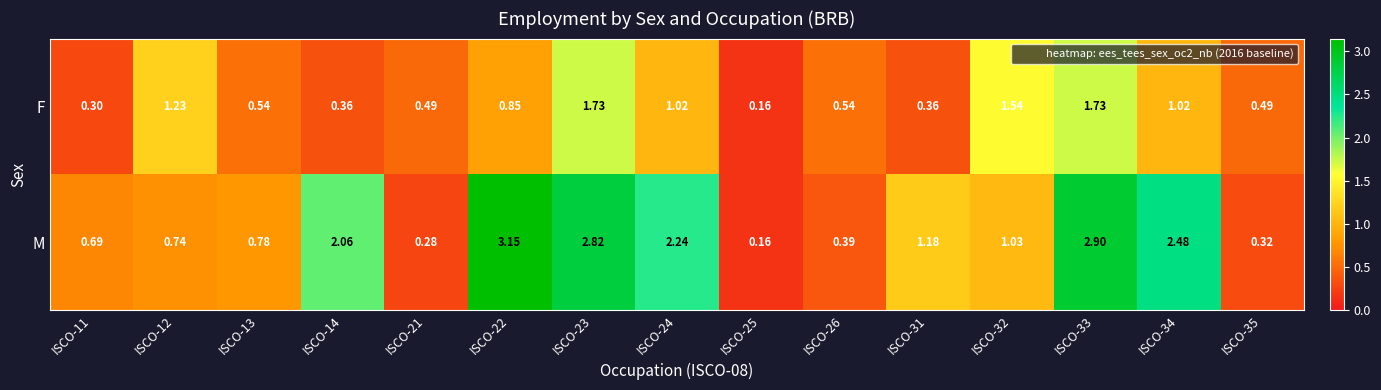

Is the value of F at ISCO-13 greater than the value of M at ISCO-35?

Yes